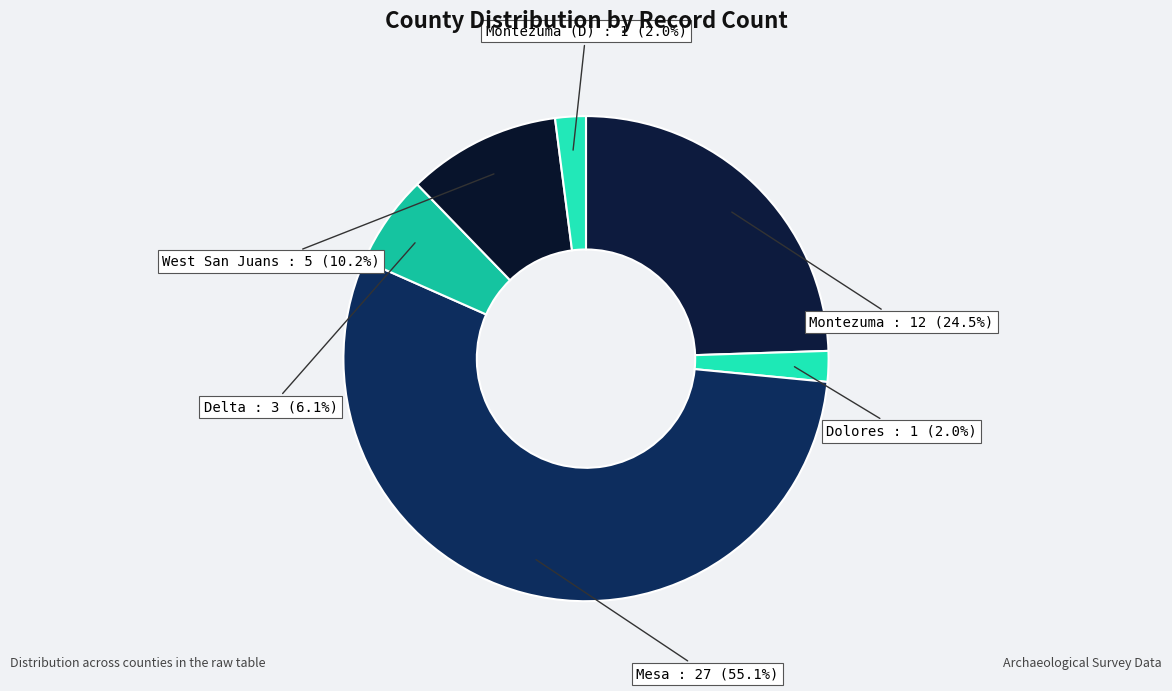

What percentage is the Mesa slice, to the nearest percent?

55%